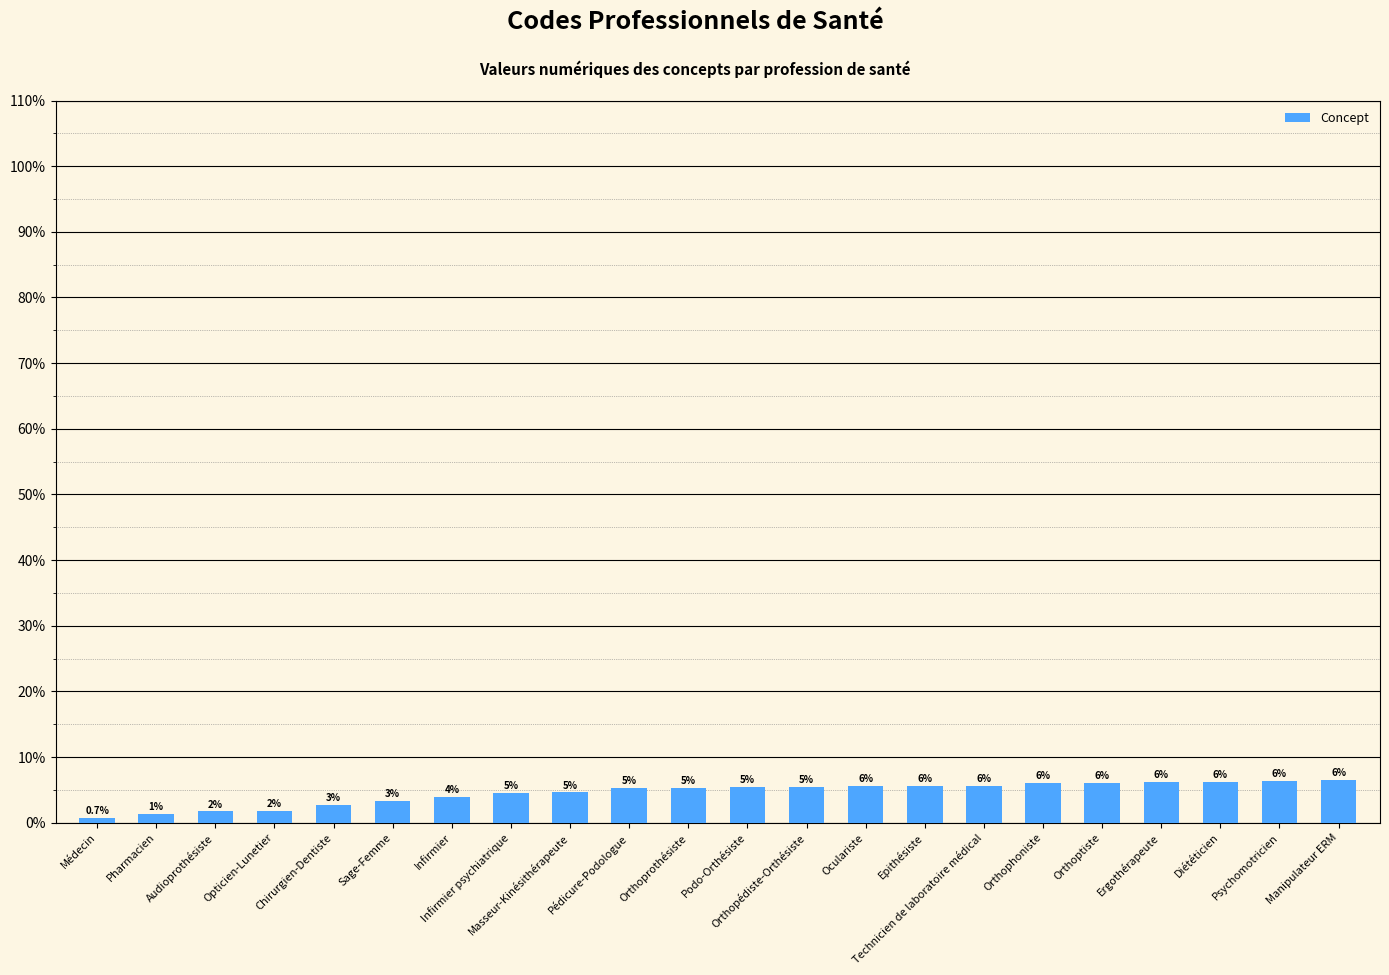

Reading left to right, list all the values displayed in this chart.

Médecin=0.7	Pharmacien=1.4	Audioprothésiste=1.7	Opticien-Lunetier=1.8	Chirurgien-Dentiste=2.6	Sage-Femme=3.3	Infirmier=3.9	Infirmier psychiatrique=4.5	Masseur-Kinésithérapeute=4.6	Pédicure-Podologue=5.3	Orthoprothésiste=5.3	Podo-Orthésiste=5.4	Orthopédiste-Orthésiste=5.5	Oculariste=5.5	Epithésiste=5.6	Technicien de laboratoire médical=5.7	Orthophoniste=6.0	Orthoptiste=6.0	Ergothérapeute=6.2	Diététicien=6.2	Psychomotricien=6.3	Manipulateur ERM=6.4